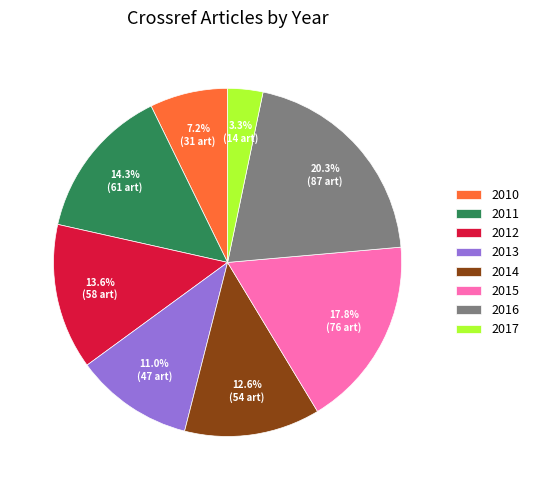

Is 2010 the majority of the pie?

No